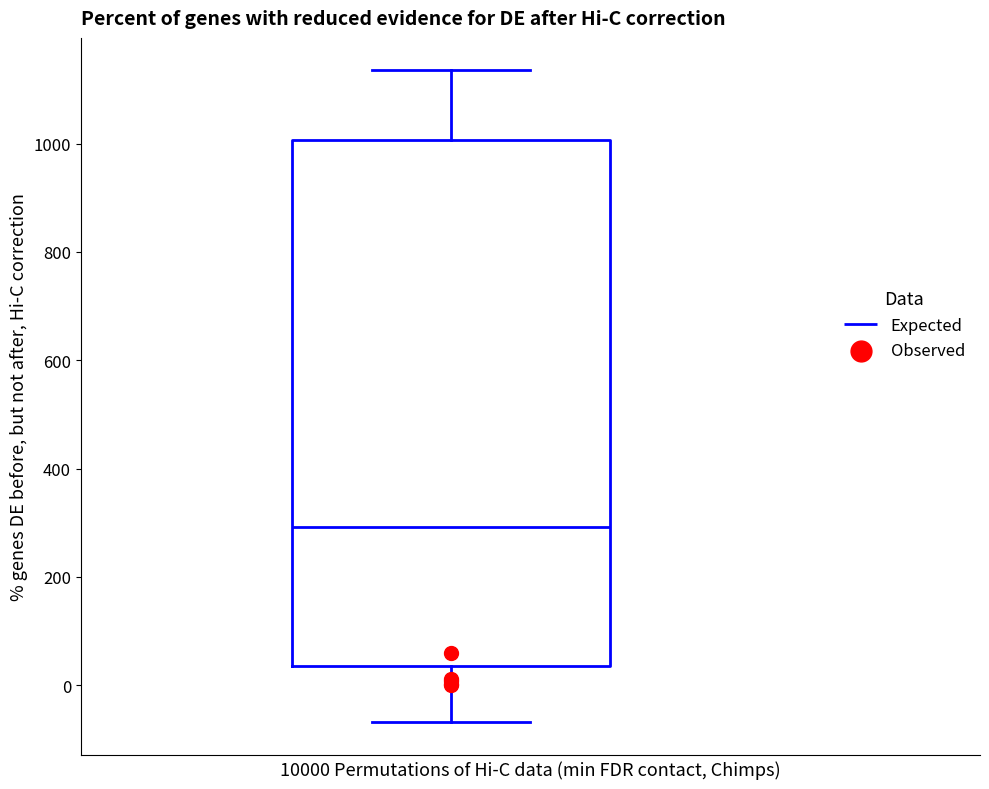

Transcribe this box plot: give where the median line is, the range the box spans, and where the two whiskers end, as read against the y-axis. The values are not printed on the chart, so give them approximately, as read against the axis.

median 300, box 40 to 1000, whiskers -60 to 1140